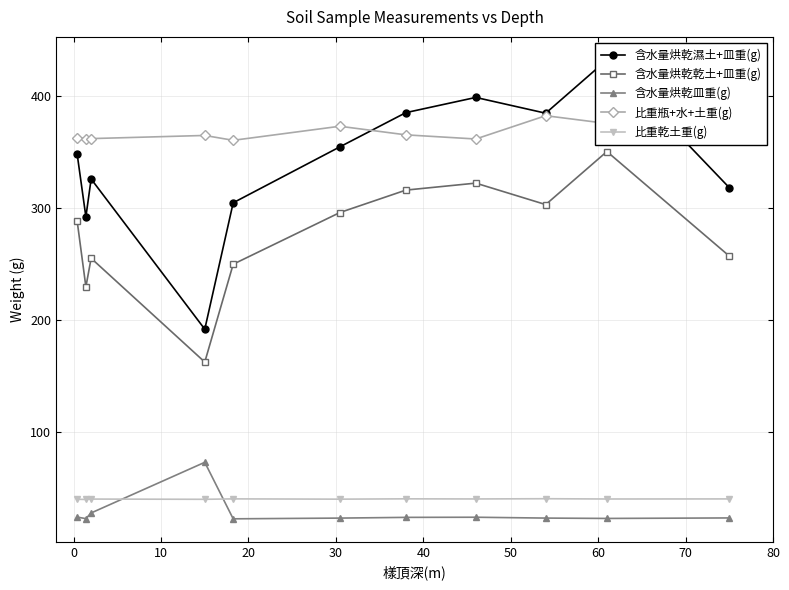

How many distinct data groups are displayed?

5